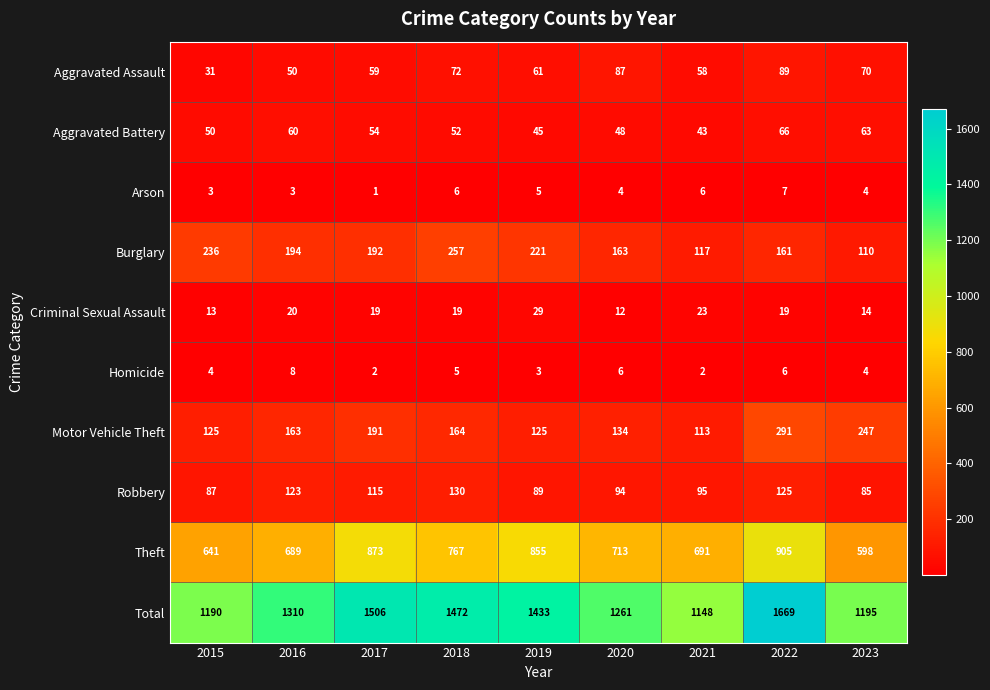

Where is Homicide nearest to the value 5?

2018